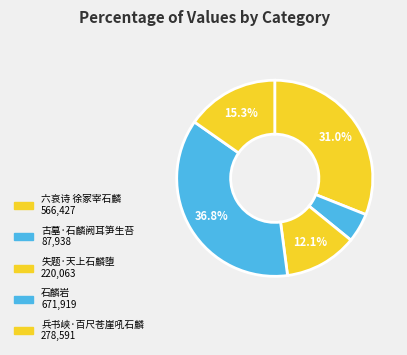

To the nearest percent, what is the average slice percentage?

20%